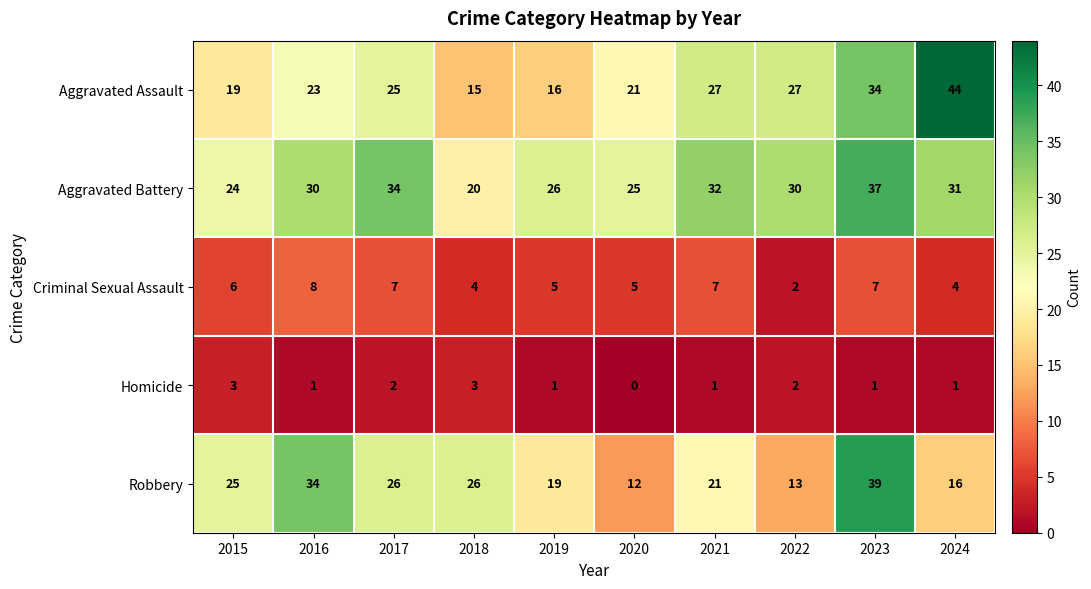

At which category does the chart reach its peak across all series?

2024